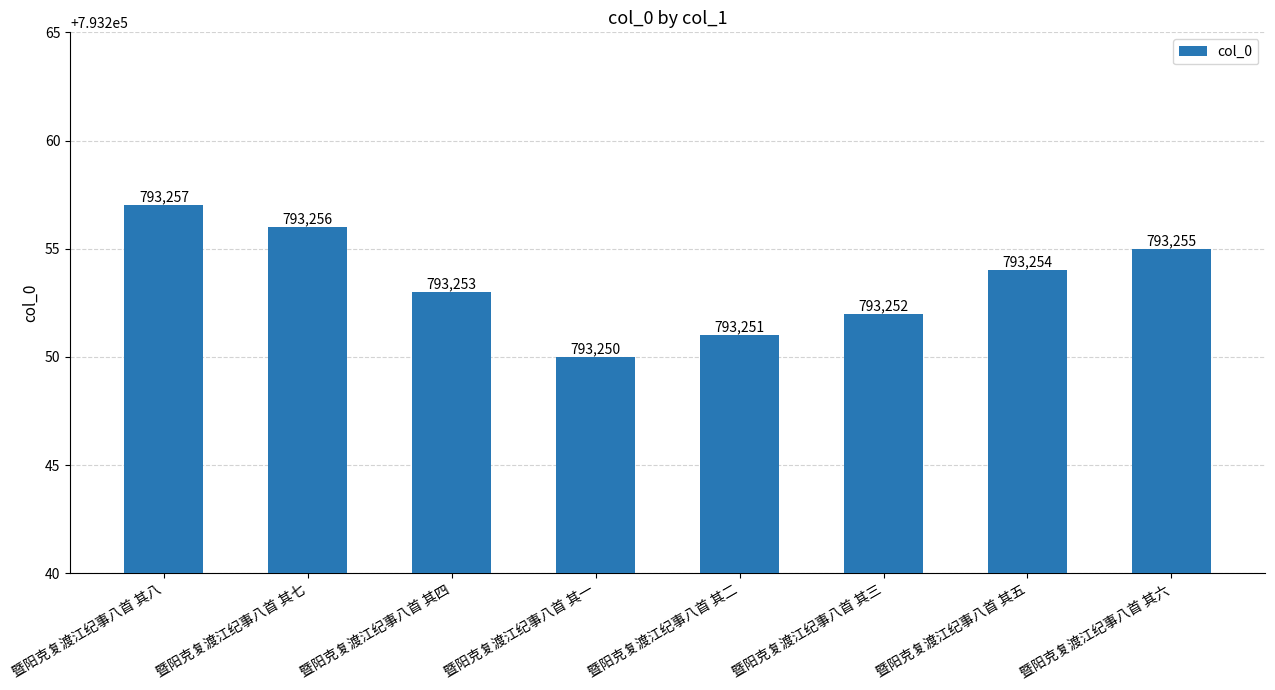

What is the label of the 7th bar from the left?

暨阳克复渡江纪事八首 其五